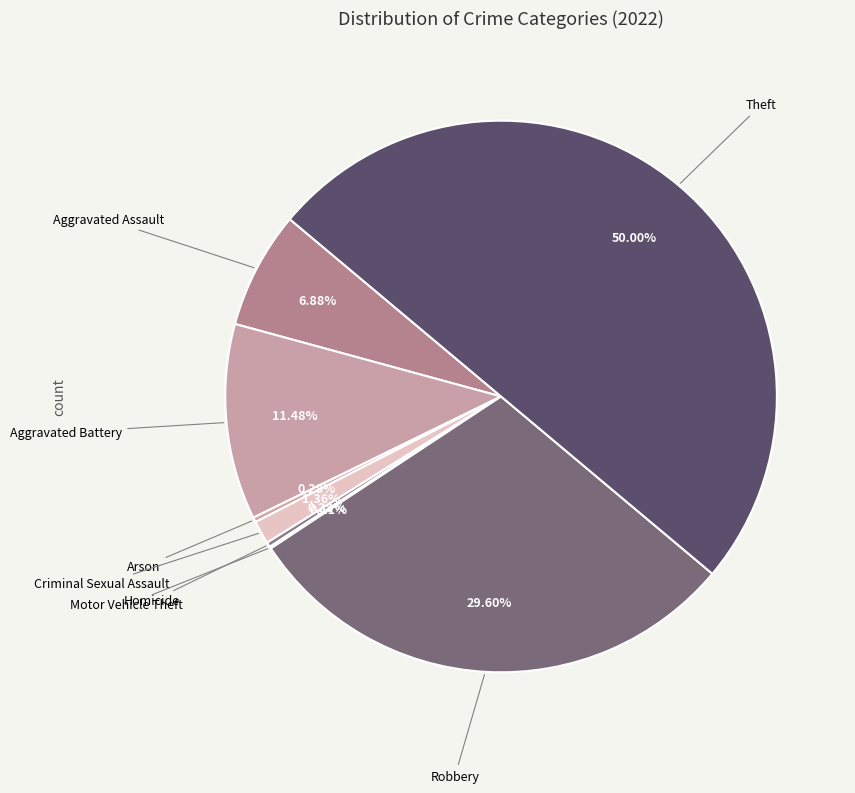

How many segments does this pie chart have?

8